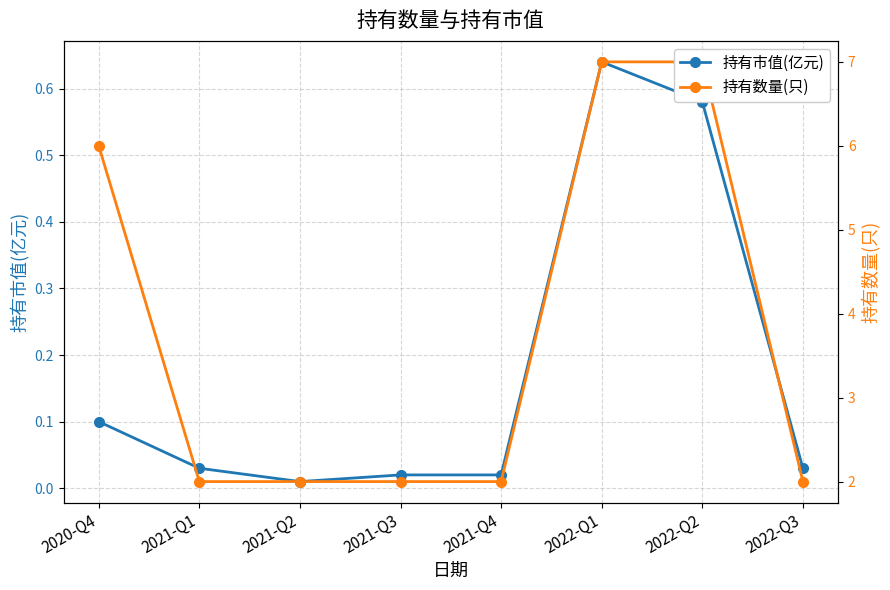

What is the lowest value of the 持有数量(只) series?

2.0